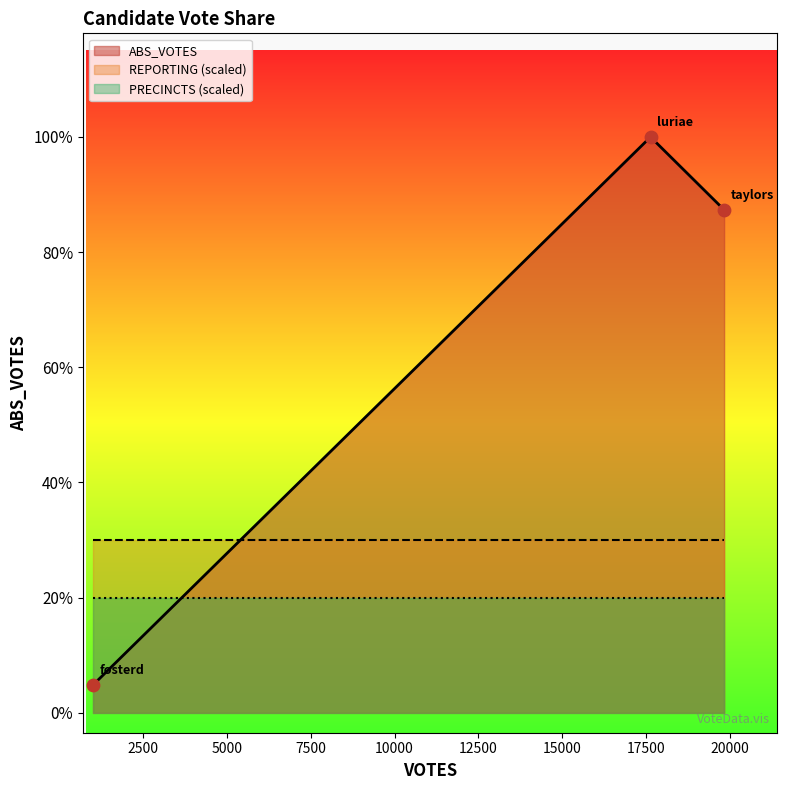

At how many categories does at least one series exceed 9390?

2